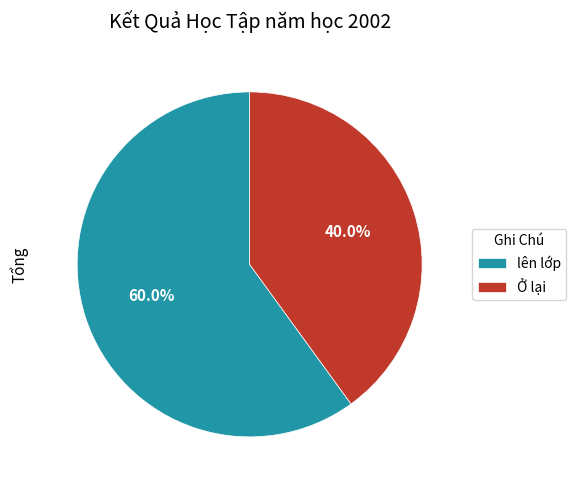

Is the sum of Ở lại and lên lớp greater than half?

Yes